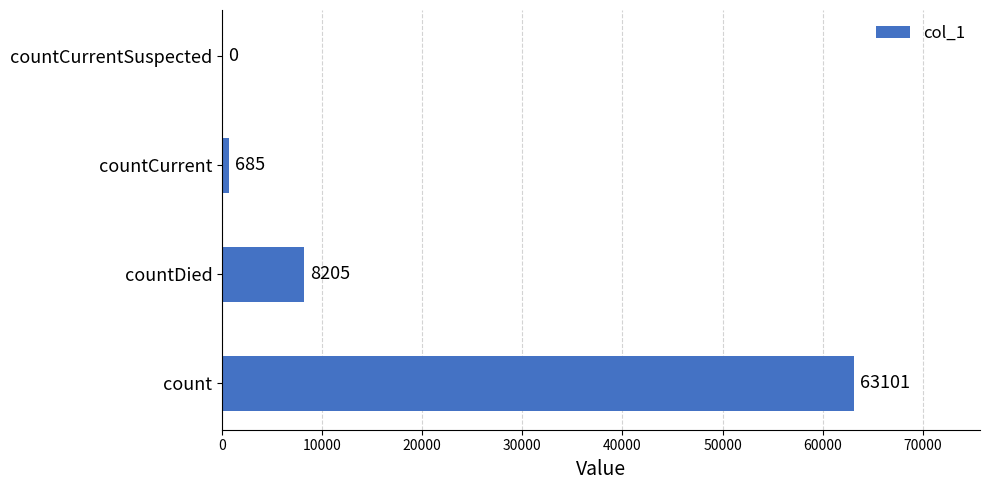

The chart shows a value of 685 at countCurrent. True or false?

True